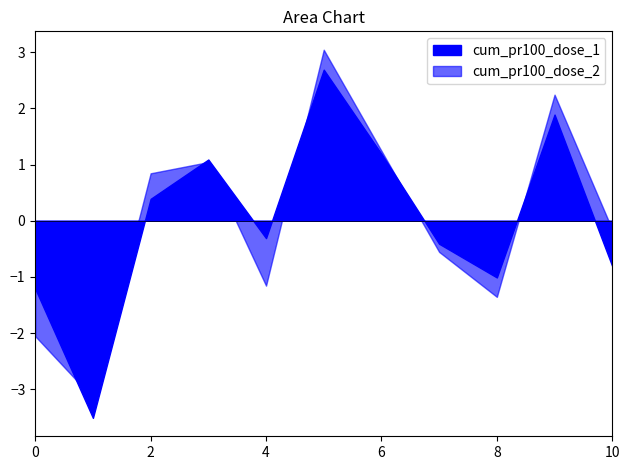

Is it true that cum_pr100_dose_2 equals 47.4 at Agder?

False